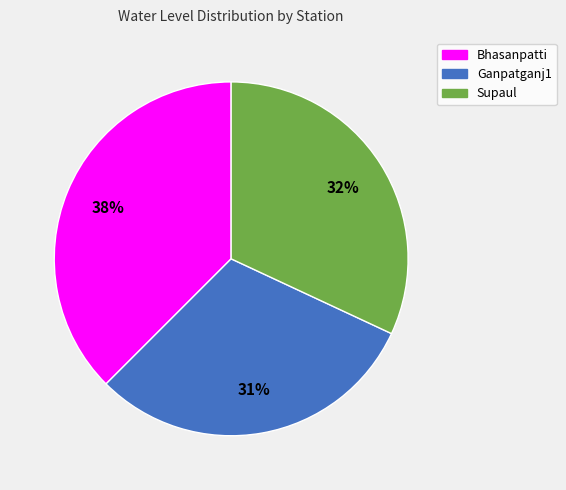

Approximately how many times larger is the value at Ganpatganj1 compared to Supaul?

1.0